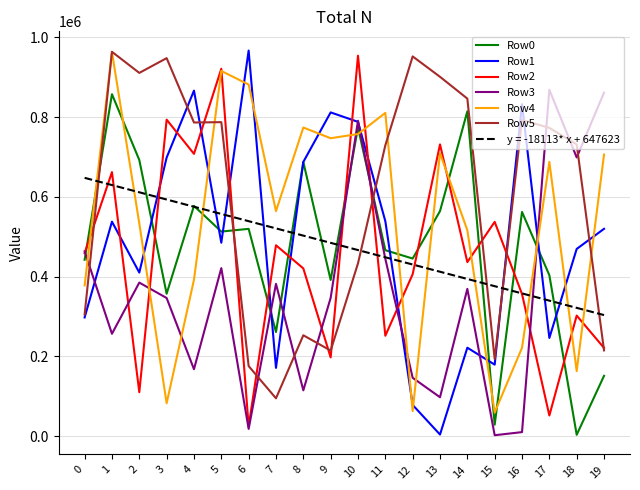

Where is the first local minimum for Row1?

2